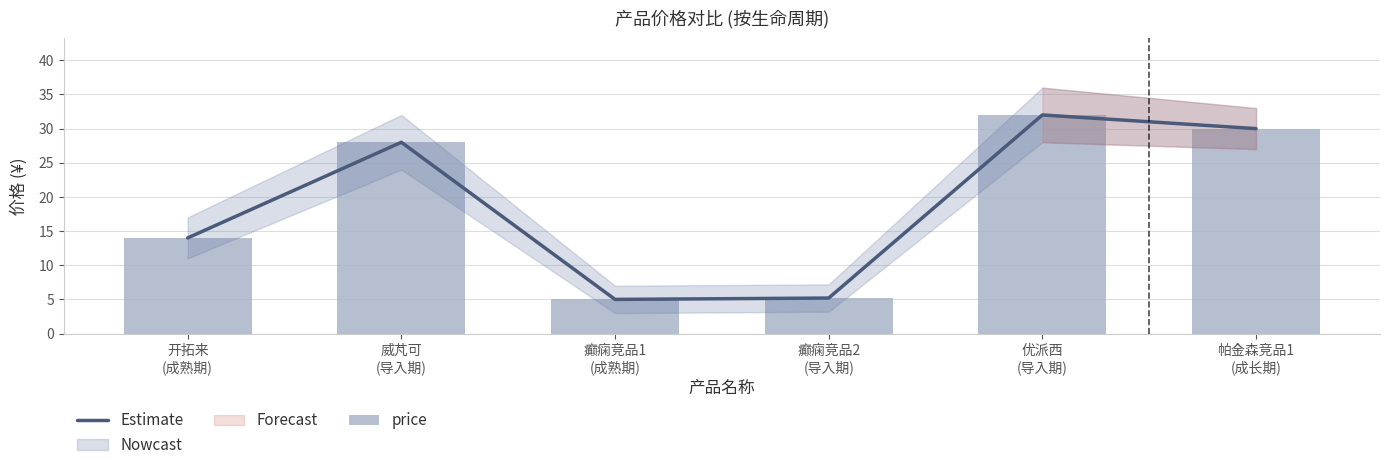

At 癫痫竞品1
(成熟期), list the series in order from largest to smallest.

Estimate, price